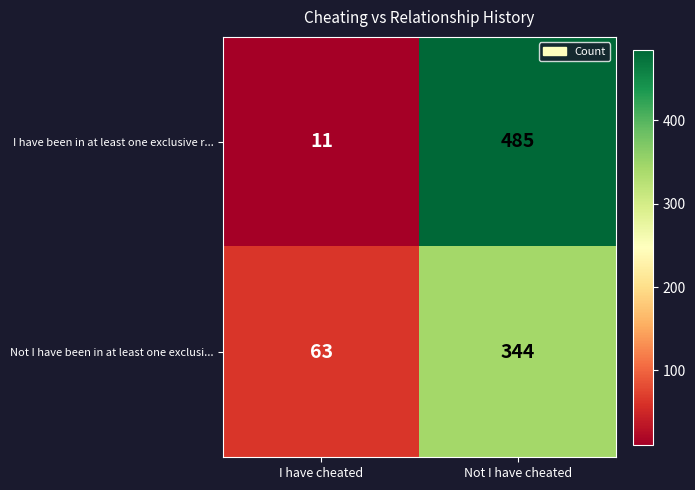

How many series are shown in this chart?

2